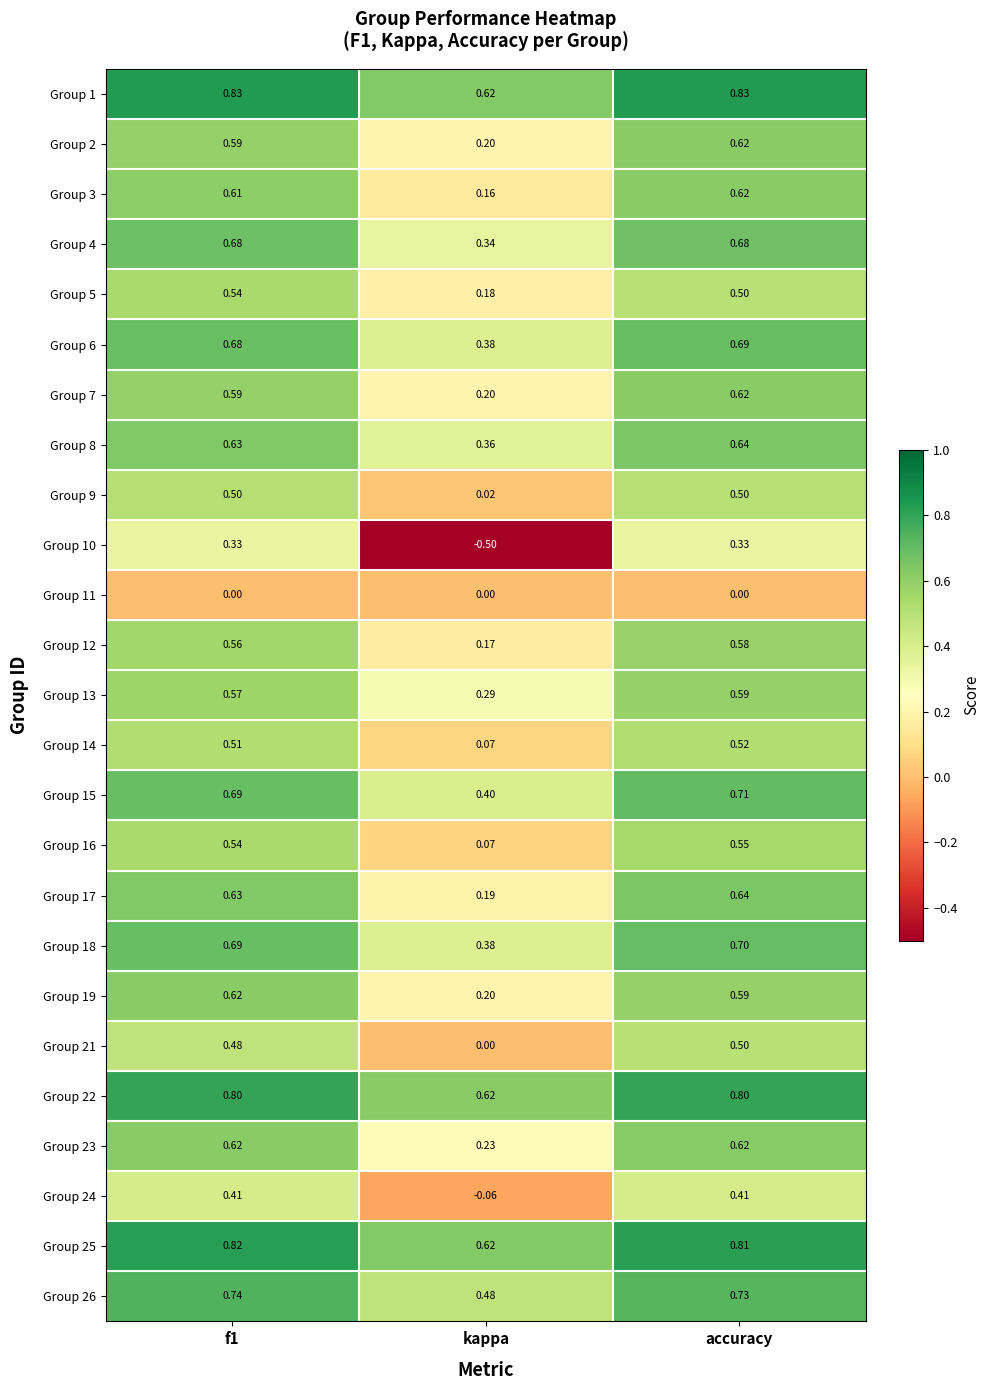

Is the value of Group 16 at accuracy greater than the value of Group 13 at f1?

No